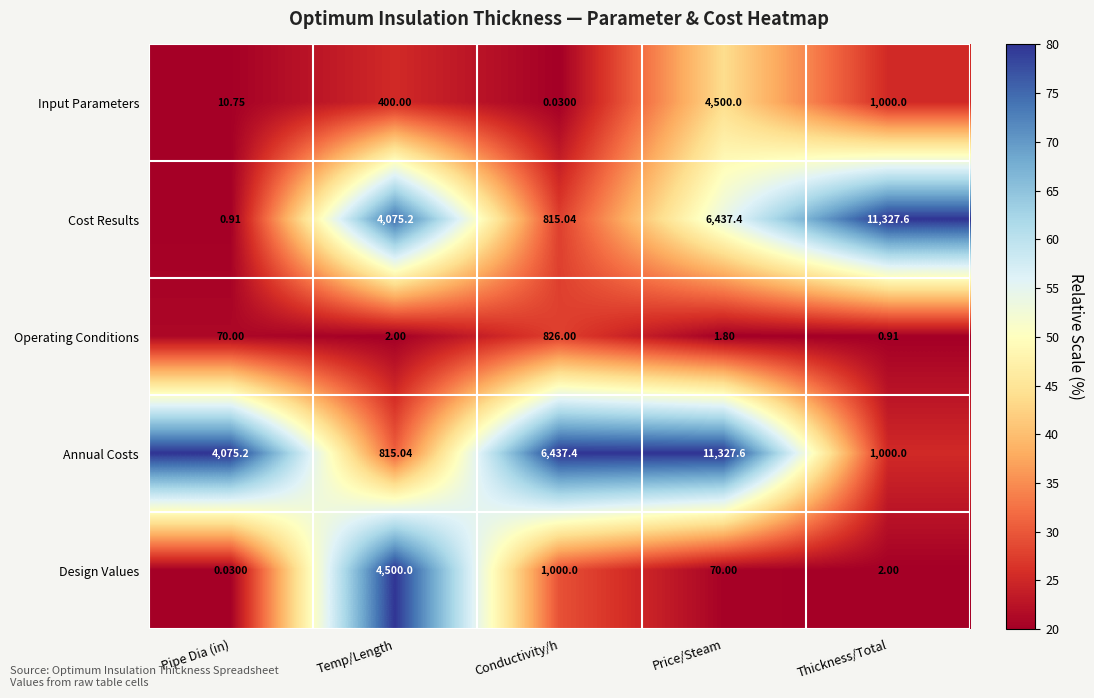

Which series has the largest range (max minus min)?

Cost Results